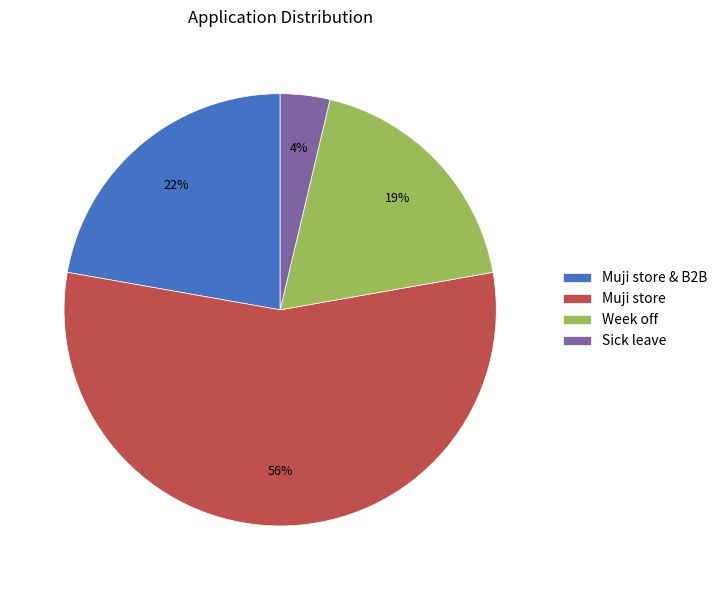

Rank the categories by value from highest to lowest.

Muji store, Muji store & B2B, Week off, Sick leave